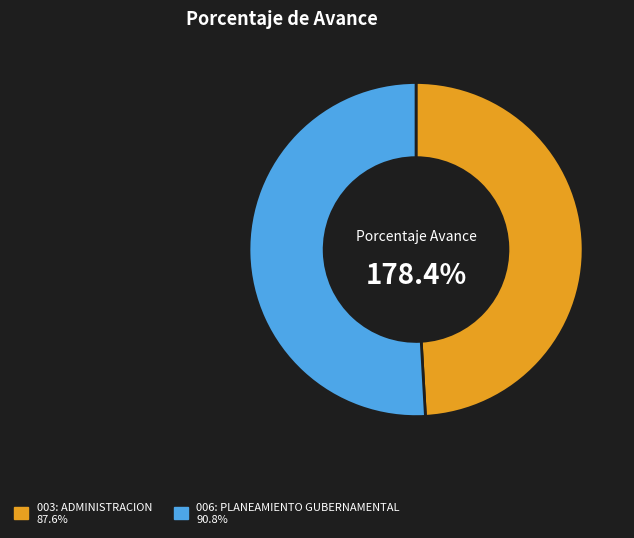

Is there any slice that represents more than half of the pie?

Yes